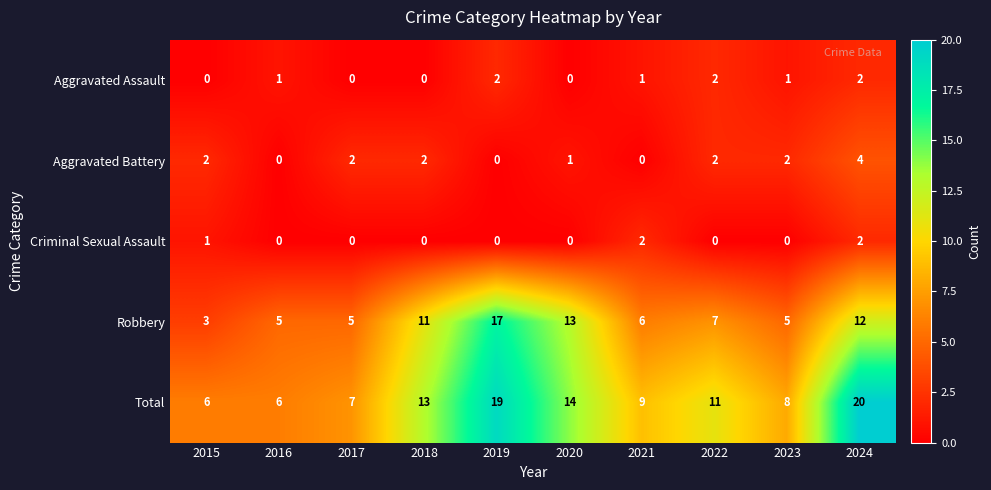

How many categories are shown in the chart?

10